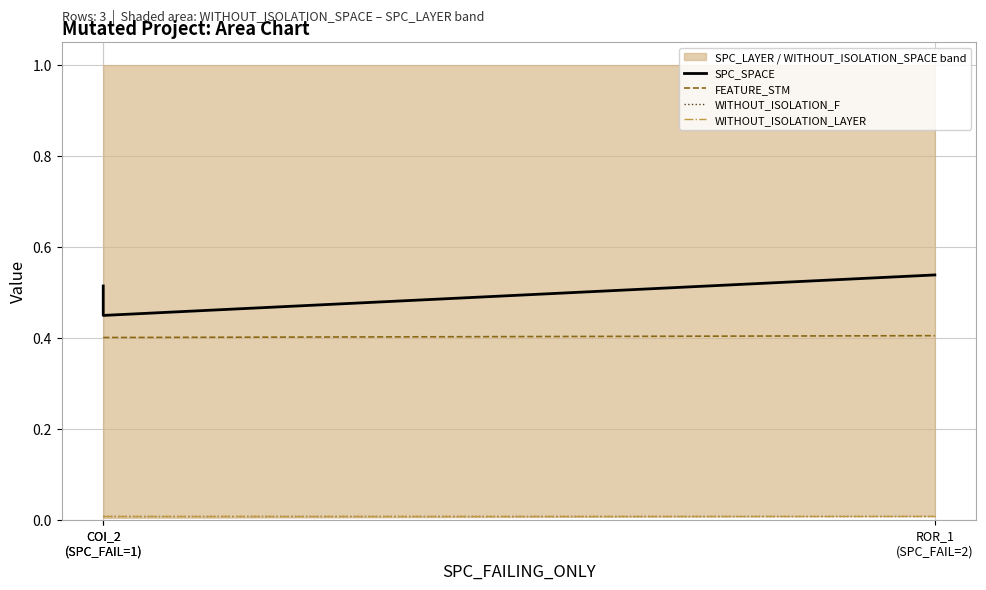

What is the maximum value for FEATURE_STM?

0.4